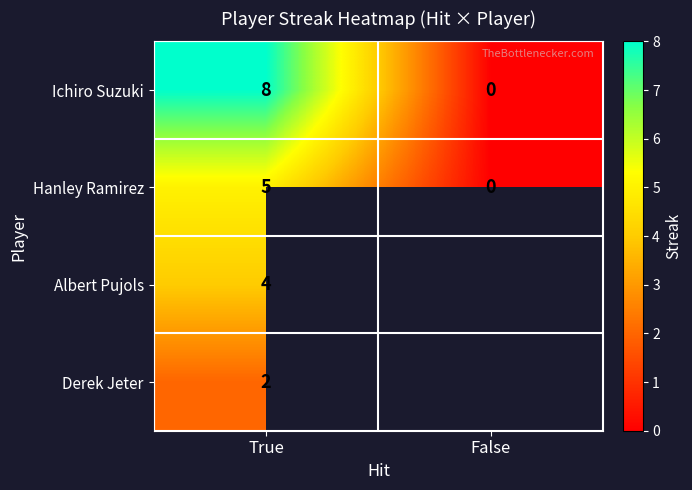

The Albert Pujols series shows 2.3 at True. True or false?

False